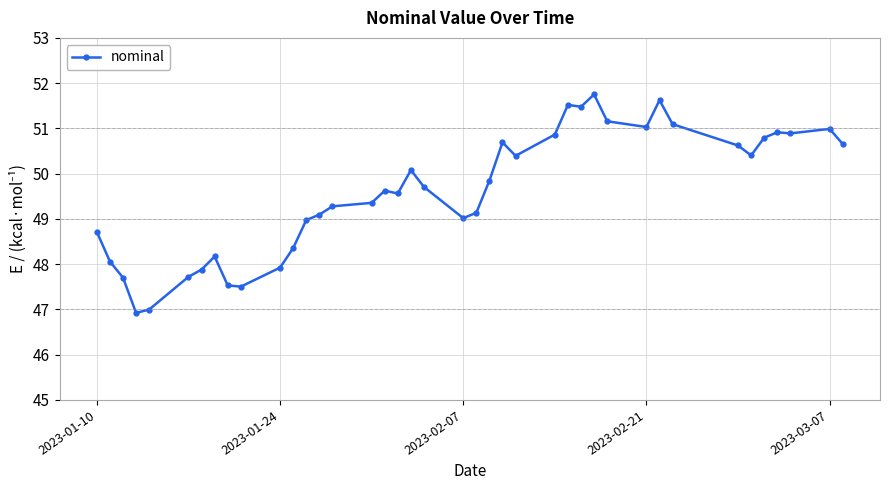

What is the greatest value displayed?

51.8